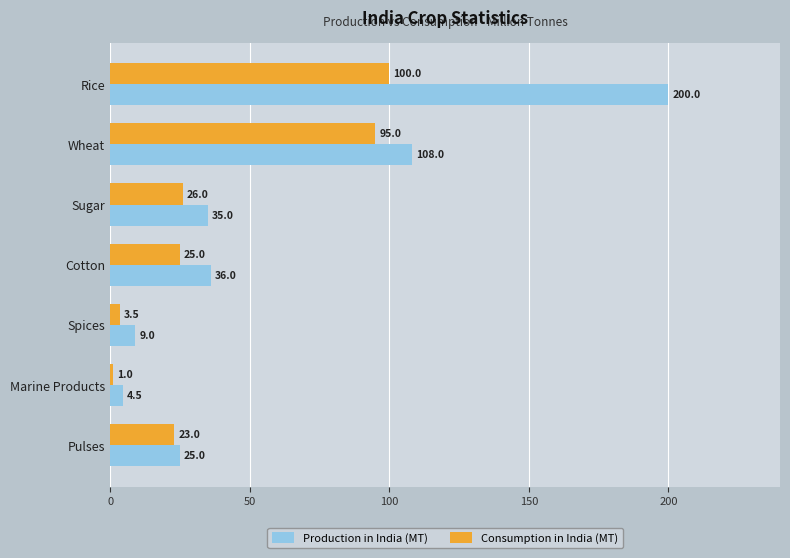

How many data points does each series have?

7